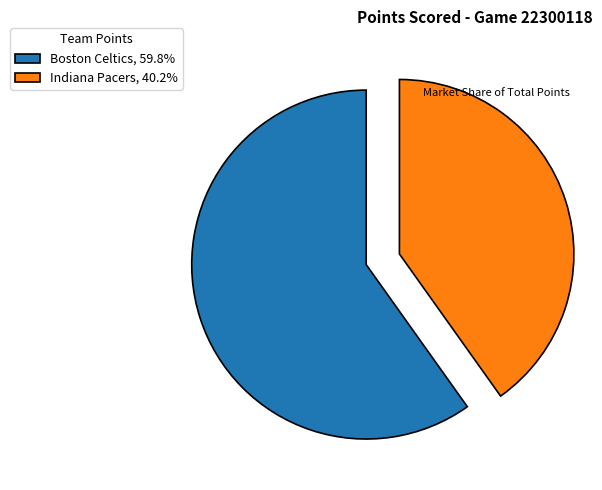

What is the majority slice?

Boston Celtics